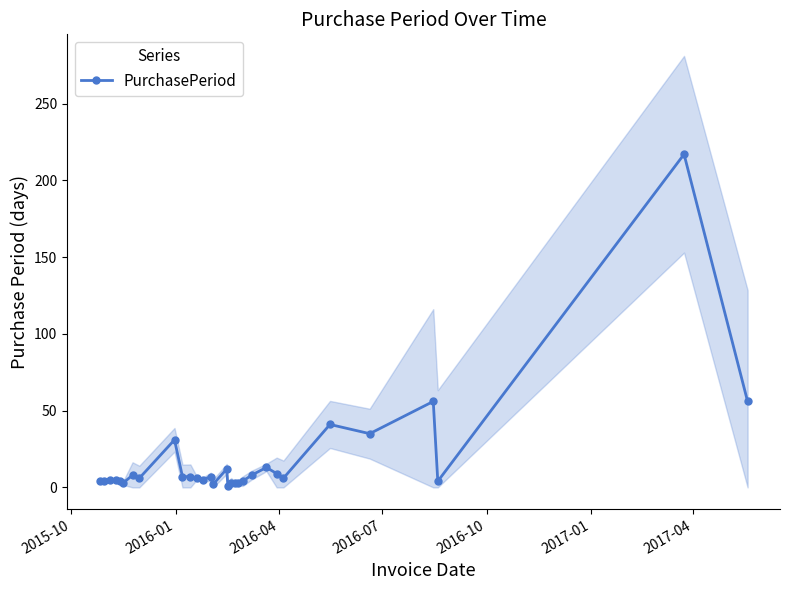

What is the value of the 9th point from the left?

31